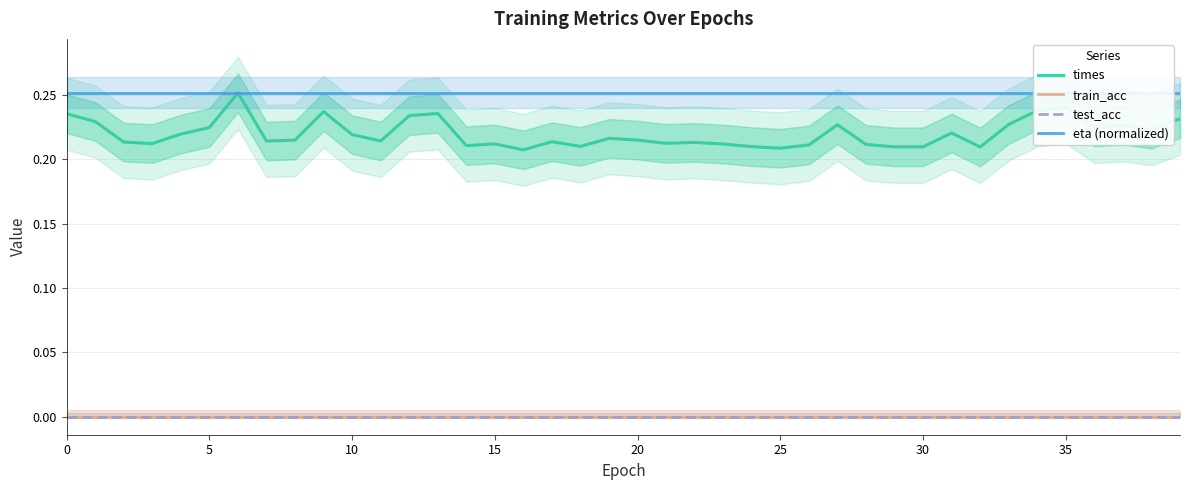

How many lines are shown in the chart?

4